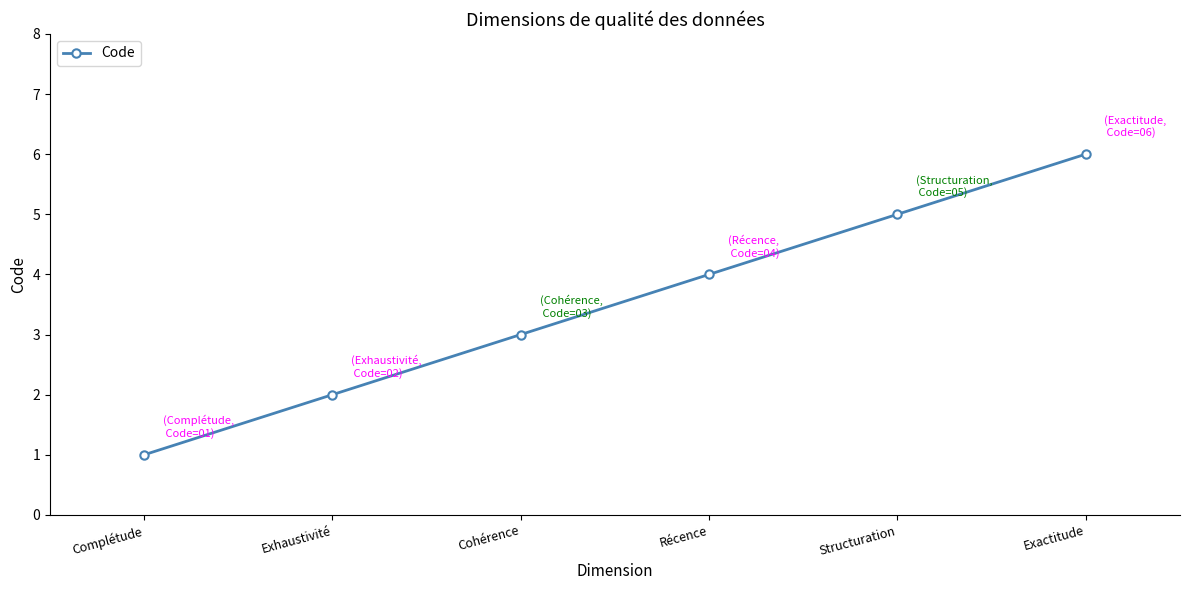

Is it true that the value at Structuration is 3?

False